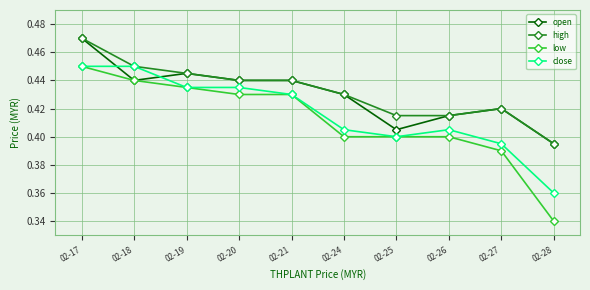

At how many categories does at least one series exceed 0?

10